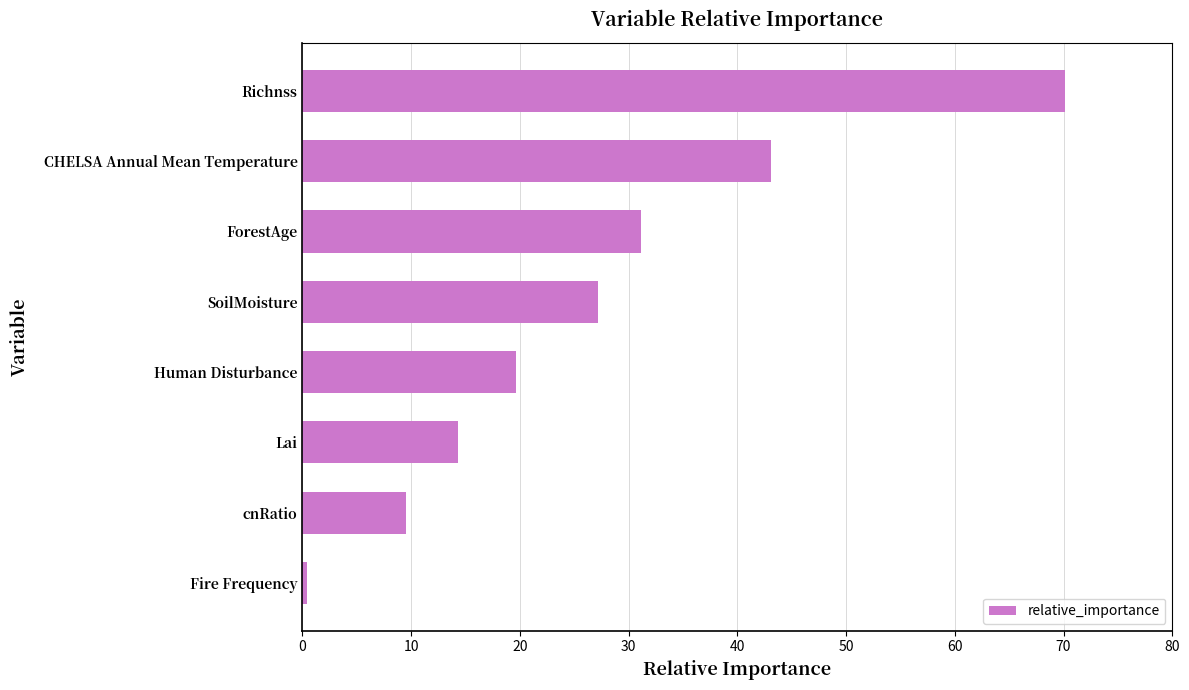

Reading top to bottom, list all the values displayed in this chart.

70.2	43.1	31.1	27.2	19.7	14.4	9.5	0.4